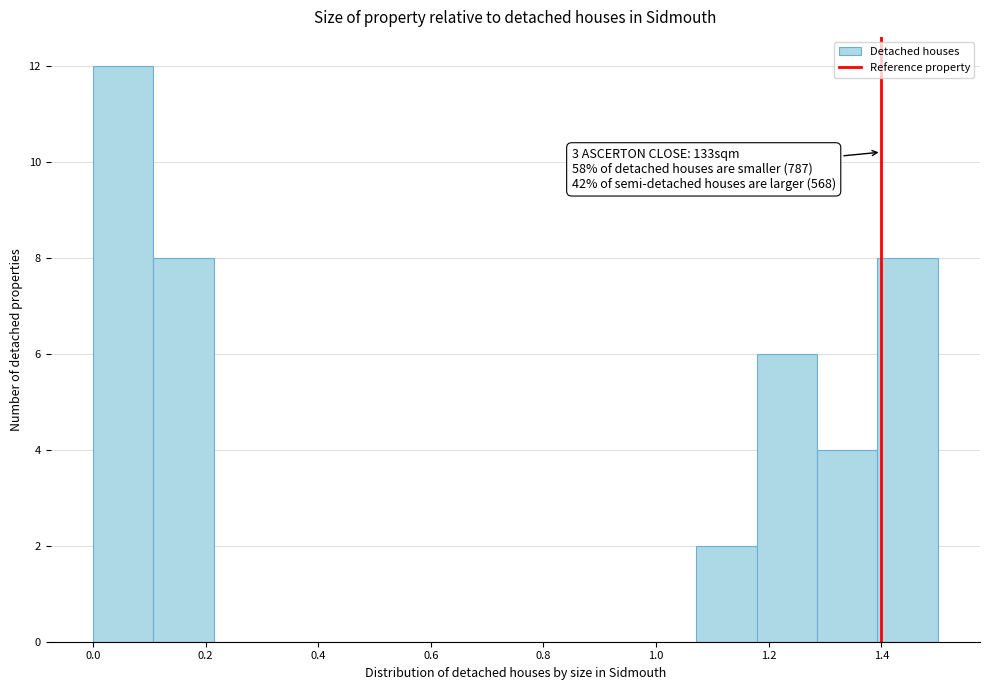

Over which range of the x-axis is the bar tallest?

0.00 to 0.10